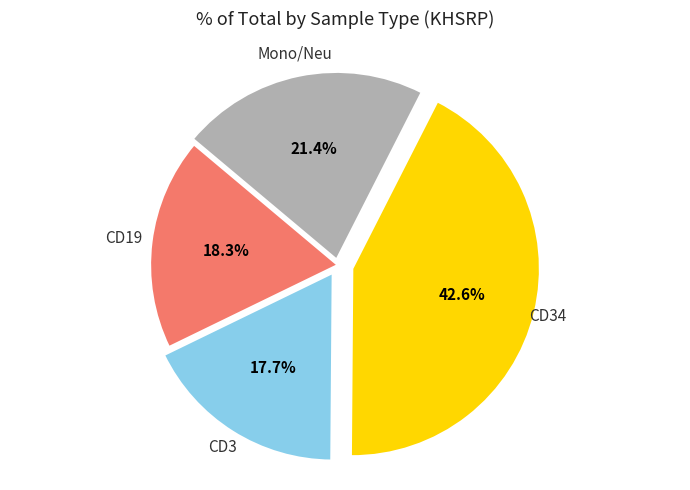

Is there a majority slice in this chart?

No